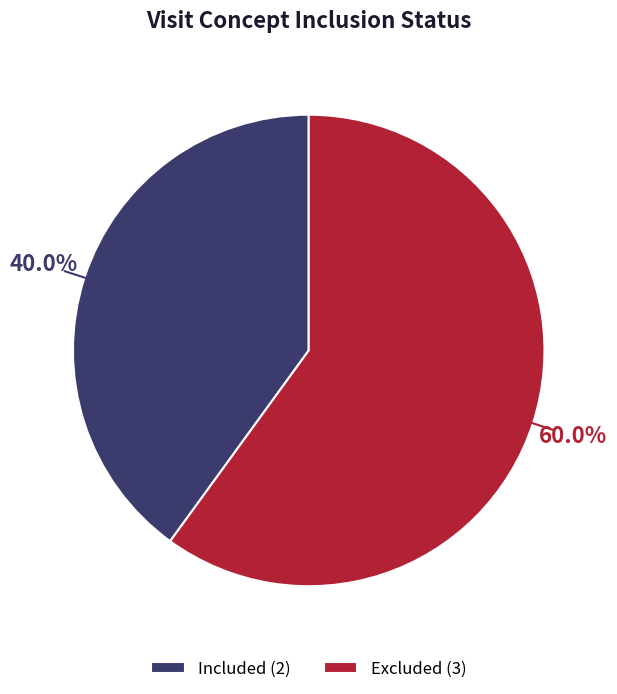

Rank the categories by value from highest to lowest.

Excluded (3), Included (2)